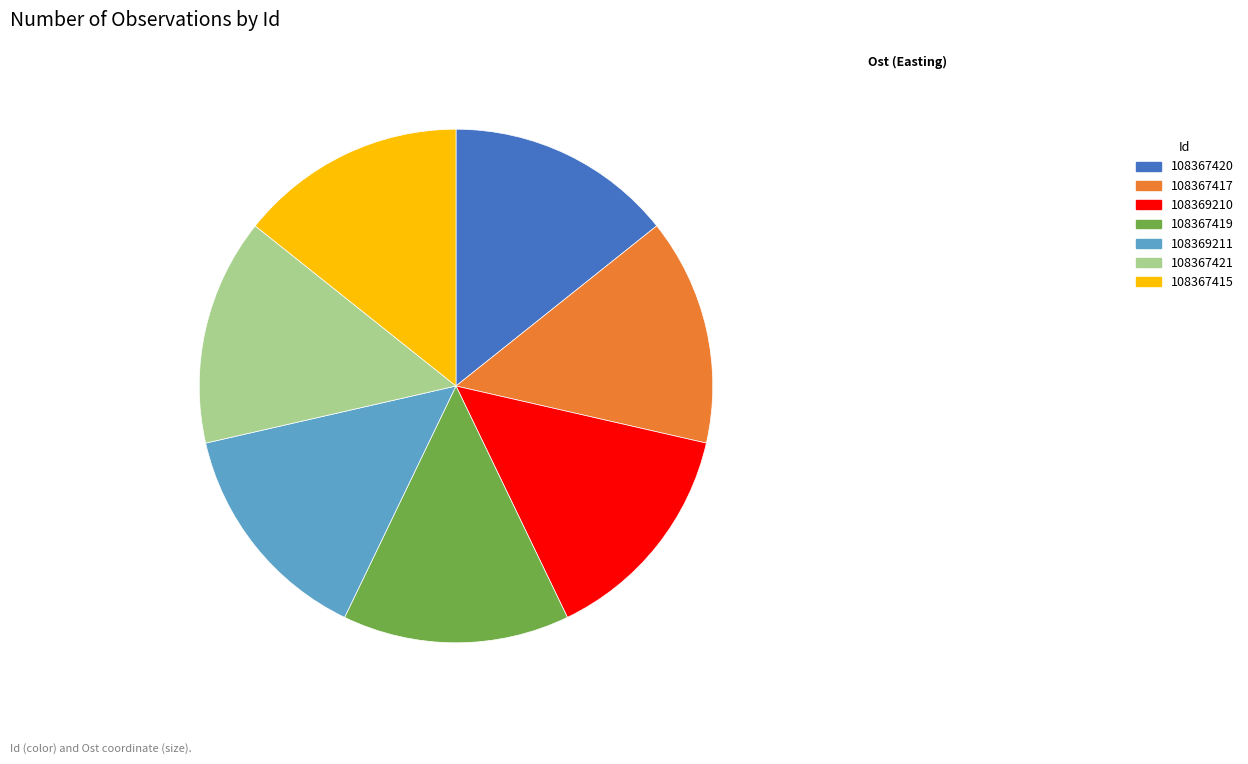

Is the sum of 108367419 and 108367420 greater than half?

No